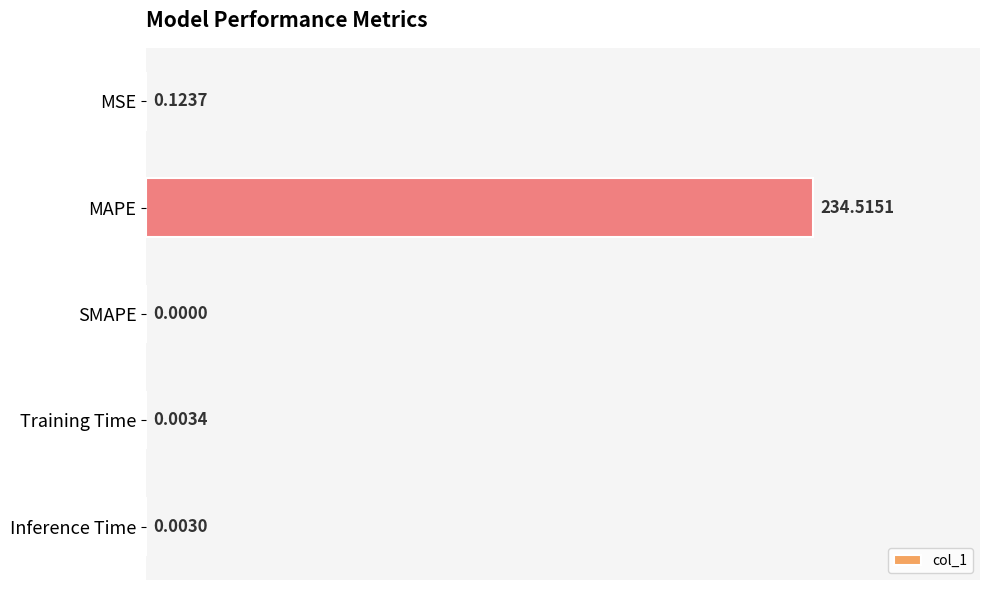

Does the chart contain stacked bars?

No